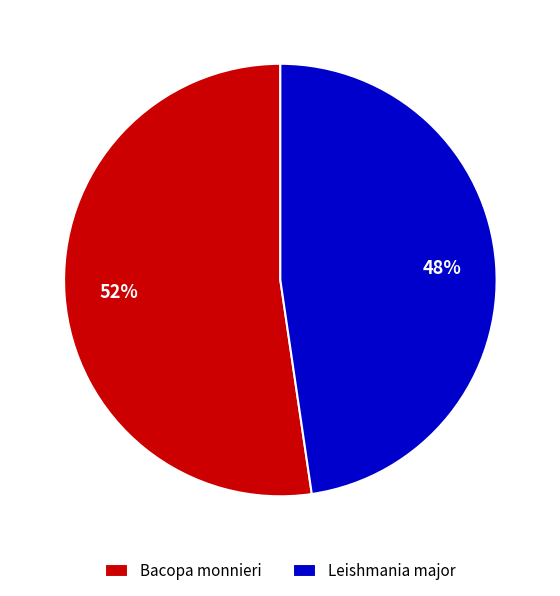

What is the ratio of the value at Bacopa monnieri to the value at Leishmania major?

1.1